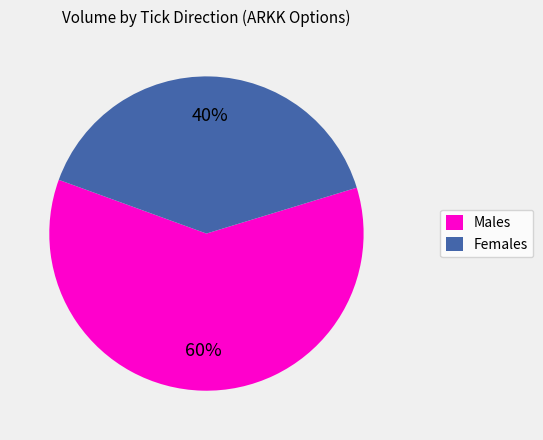

Is there any slice that represents more than half of the pie?

Yes